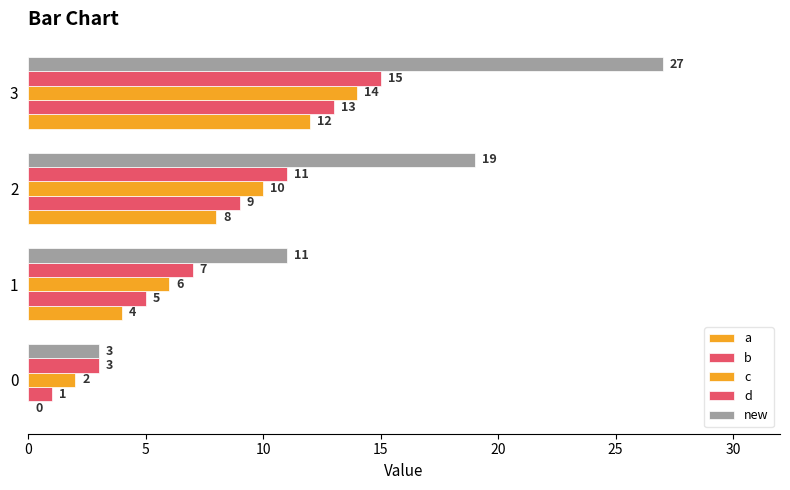

Count the number of categories in the chart.

4